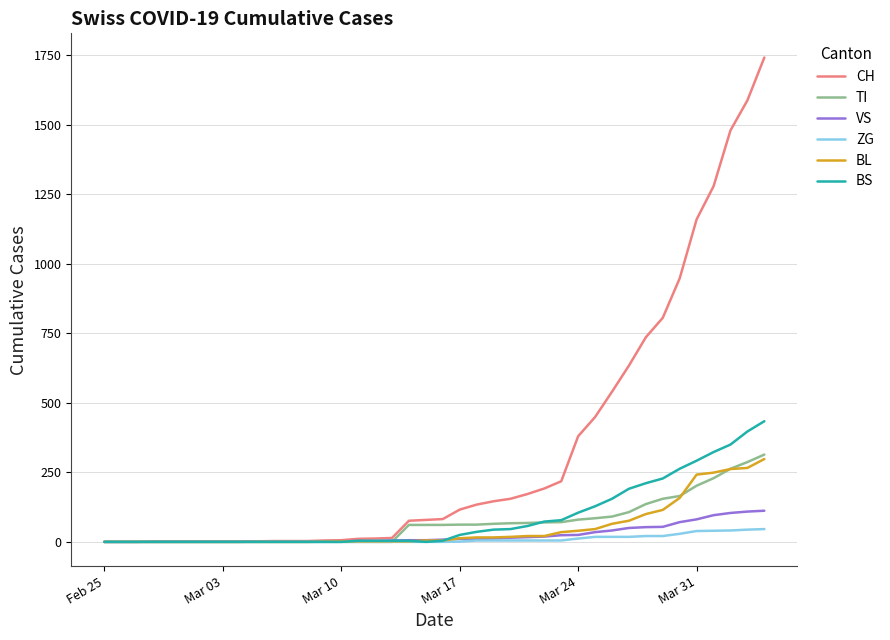

Which series has the largest total across all categories?

CH